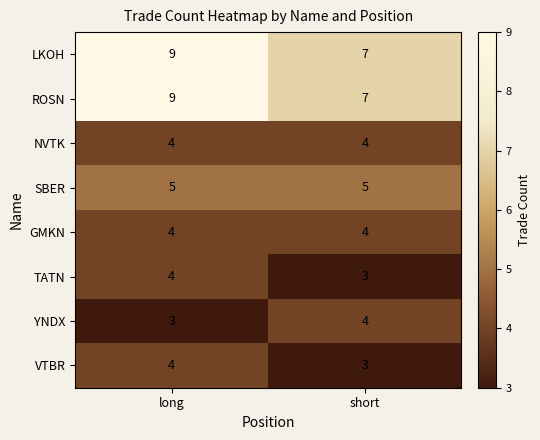

Reading right to left, what are all the values shown in this chart?

LKOH: 7	9
ROSN: 7	9
NVTK: 4	4
SBER: 5	5
GMKN: 4	4
TATN: 3	4
YNDX: 4	3
VTBR: 3	4